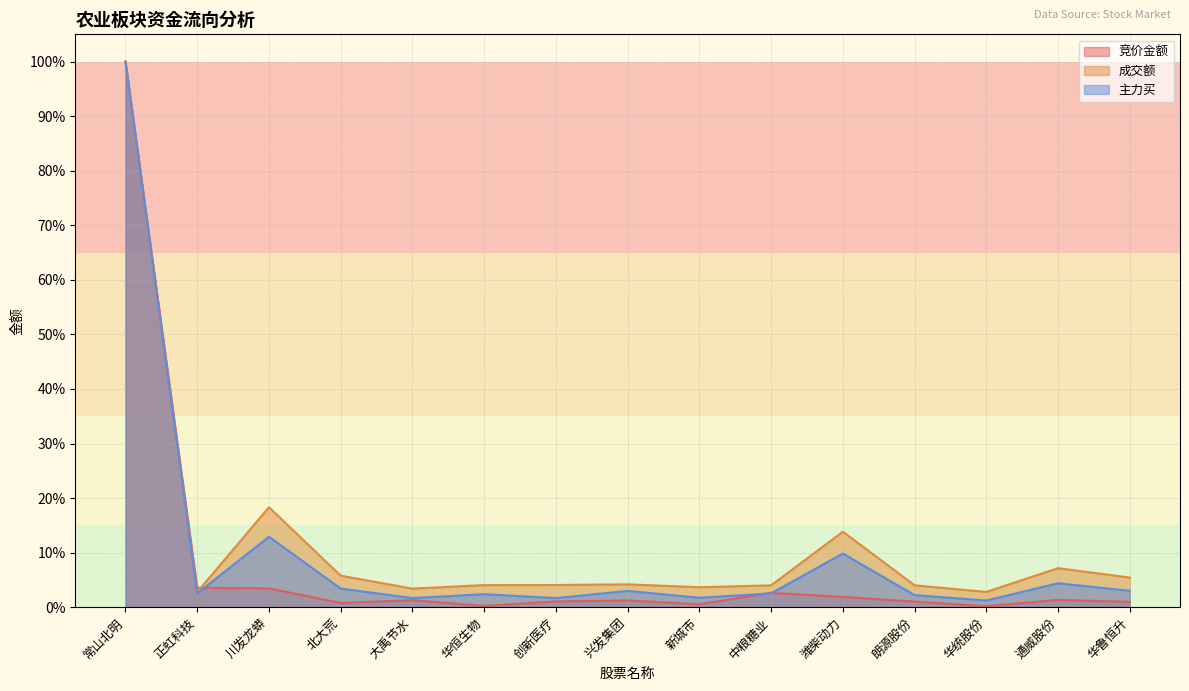

What is the total value across all series at 川发龙蟒?

0.3